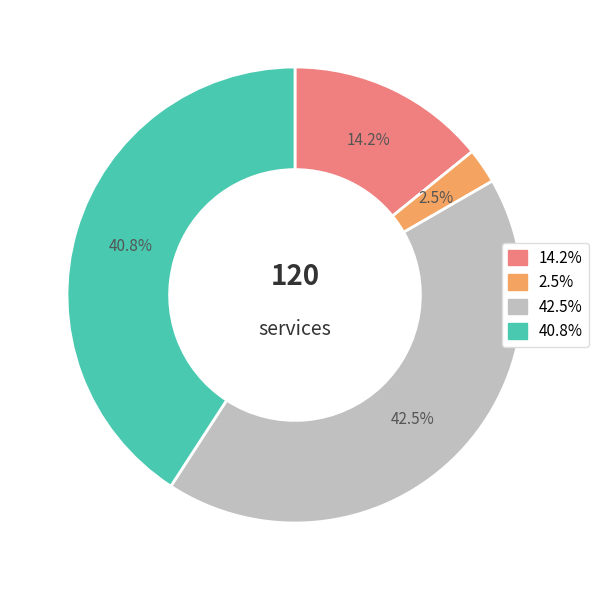

Is there a majority slice in this chart?

No